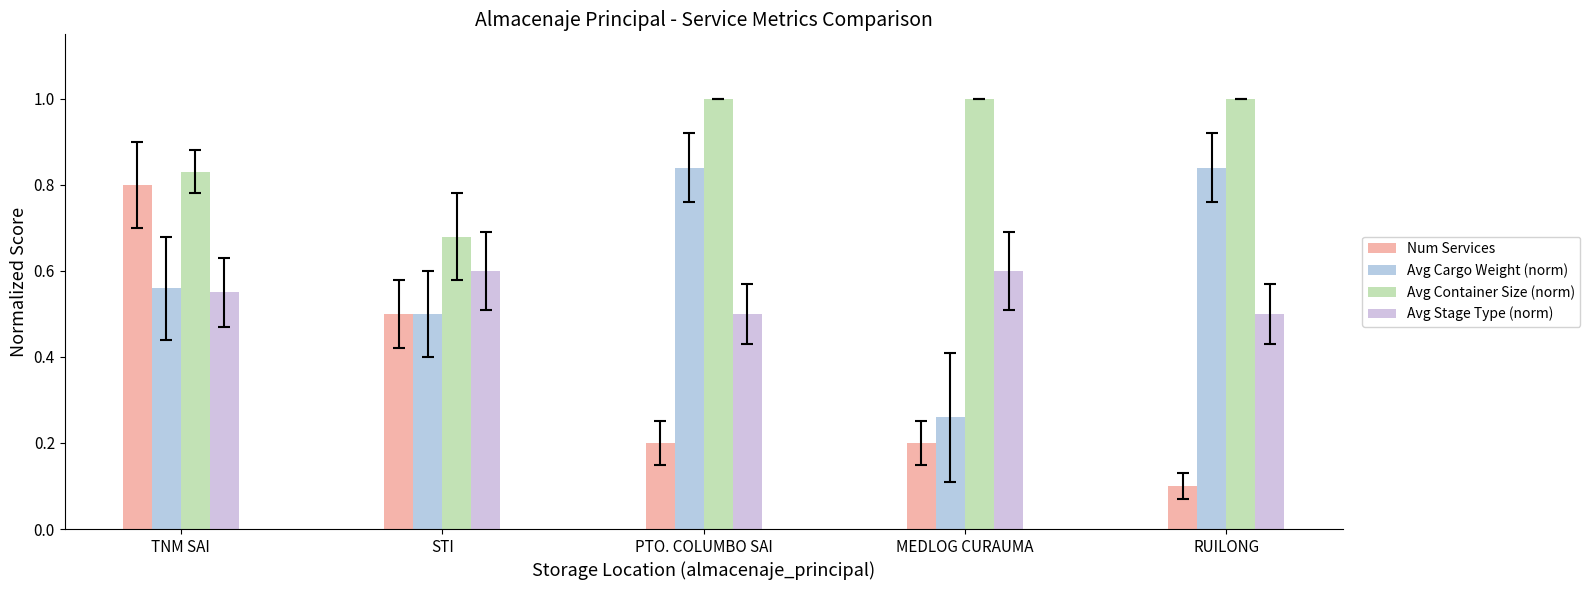

Count the Avg Container Size (norm) values in the range 0 to 1.

5